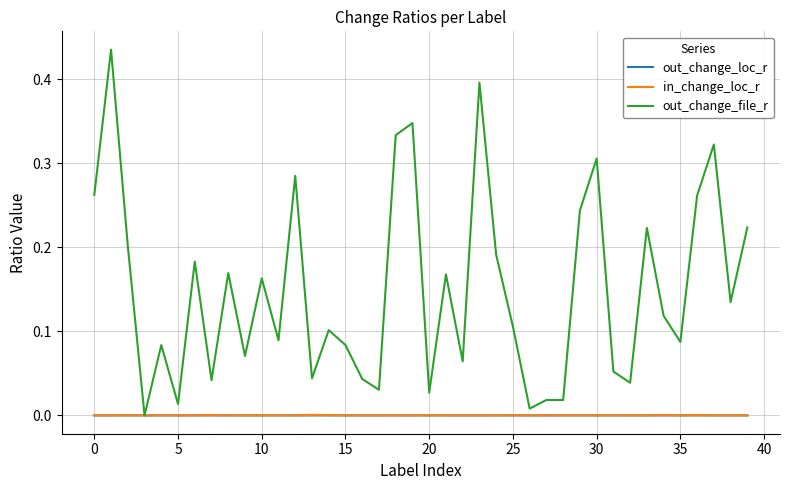

Which series has the widest spread of values?

out_change_file_r